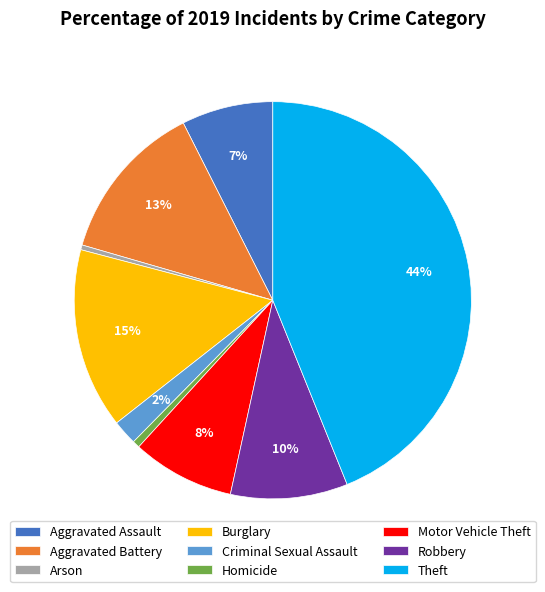

Which slice is the largest?

Theft